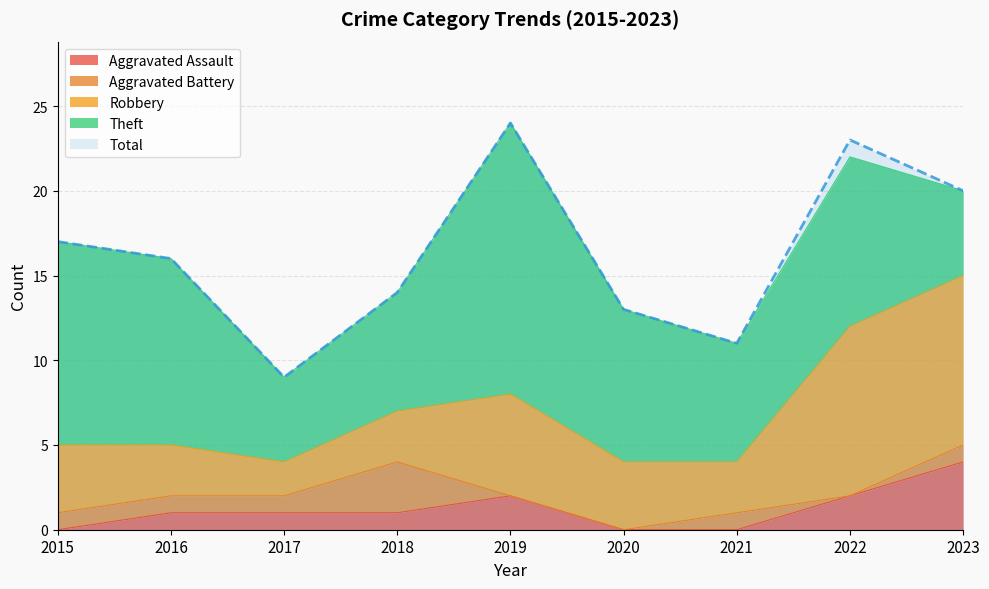

True or false: Aggravated Assault and Total cross at least once.

False